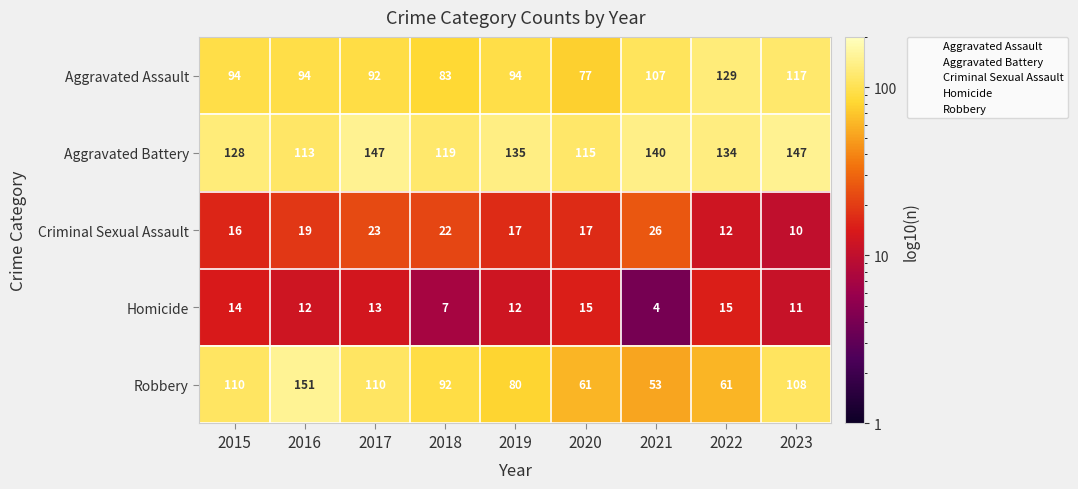

At which label does Robbery first exceed 92?

2015